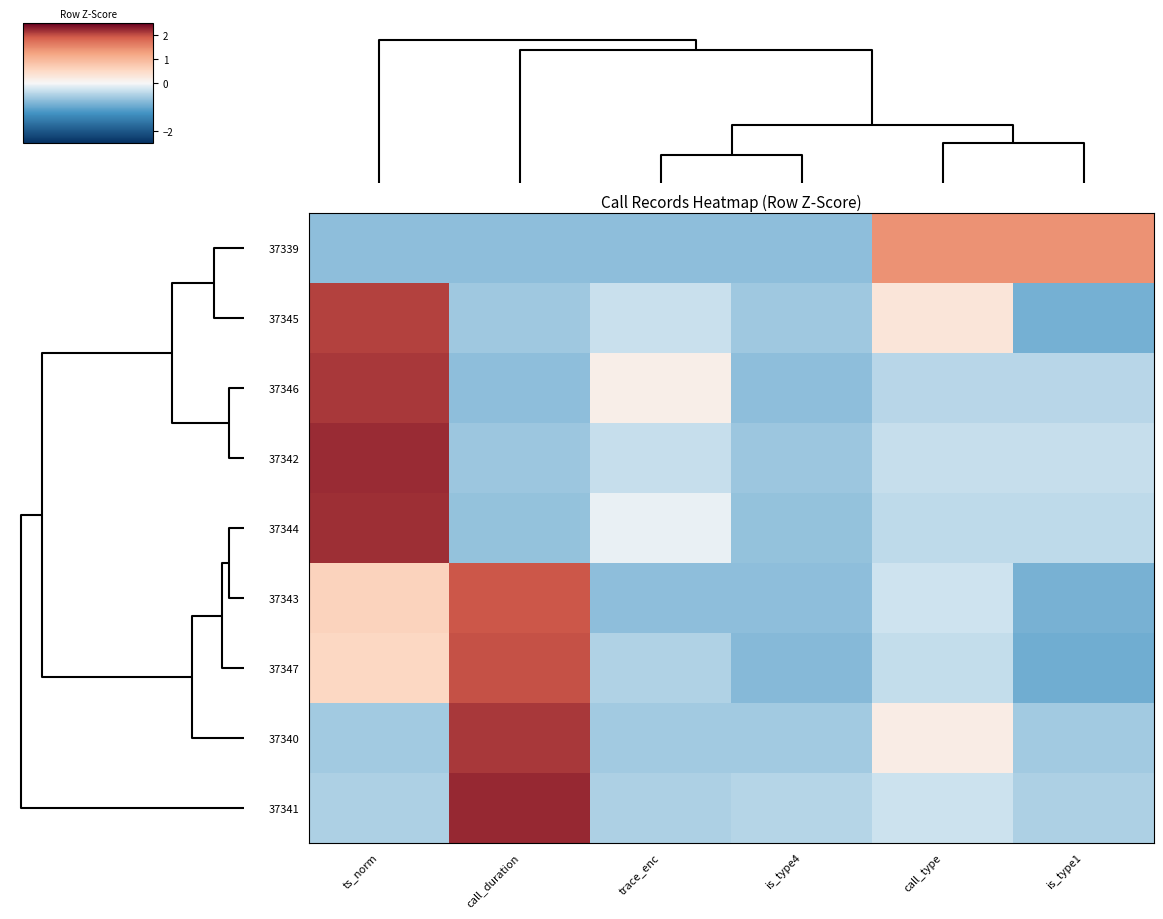

List the series in order of their peak value, lowest first.

37339, 37343, 37347, 37345, 37346, 37340, 37344, 37342, 37341